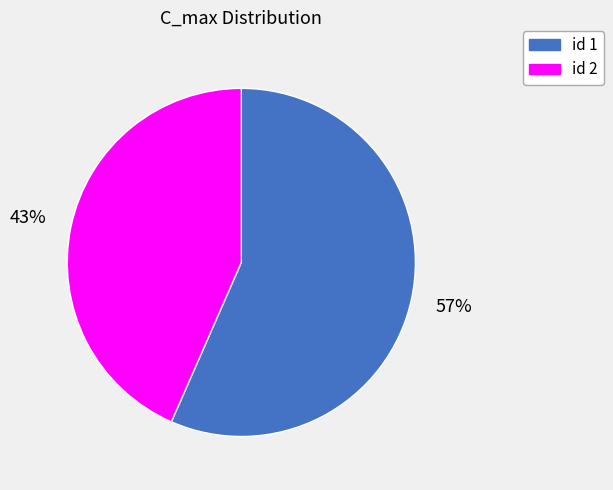

To the nearest percent, what is the average slice percentage?

50%